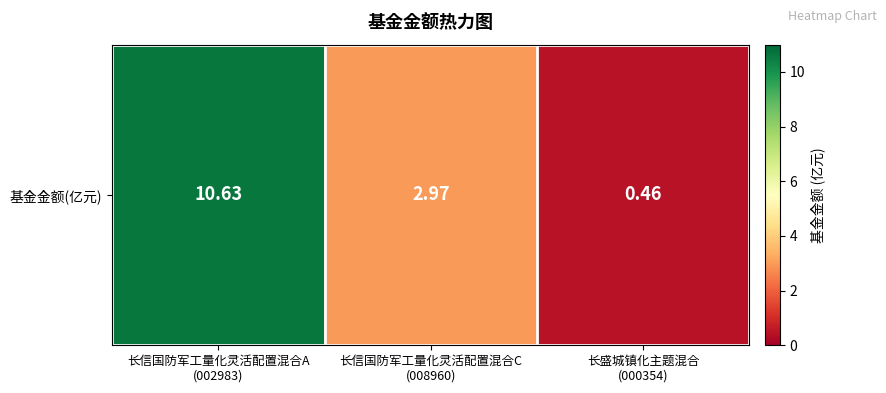

Where does the data first go above 2?

长信国防军工量化灵活配置混合A
(002983)